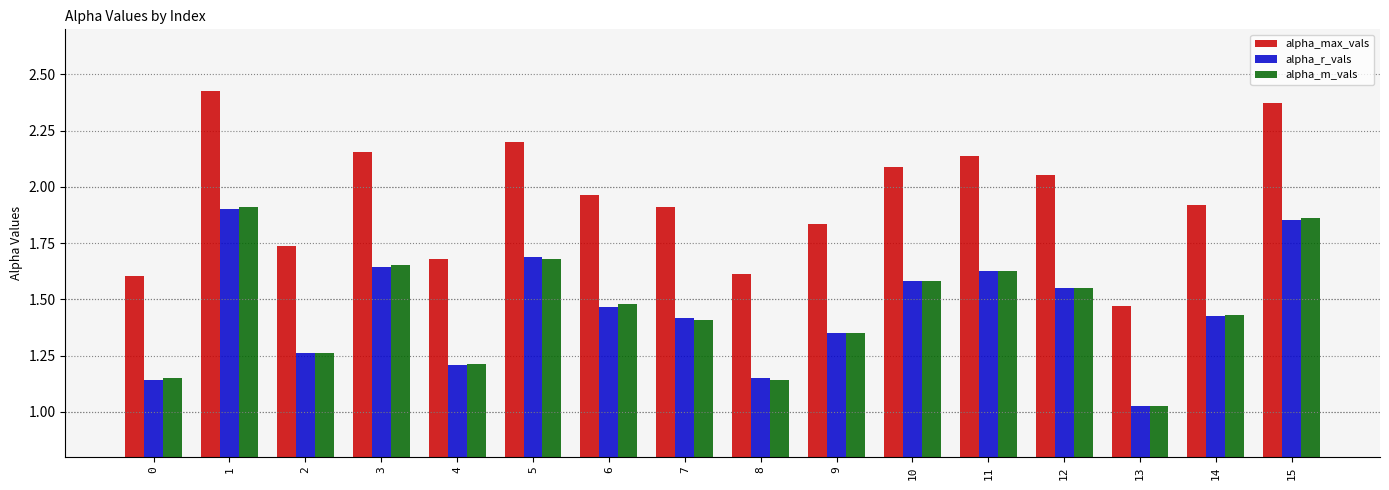

What is the sum of all alpha_max_vals values?

31.2